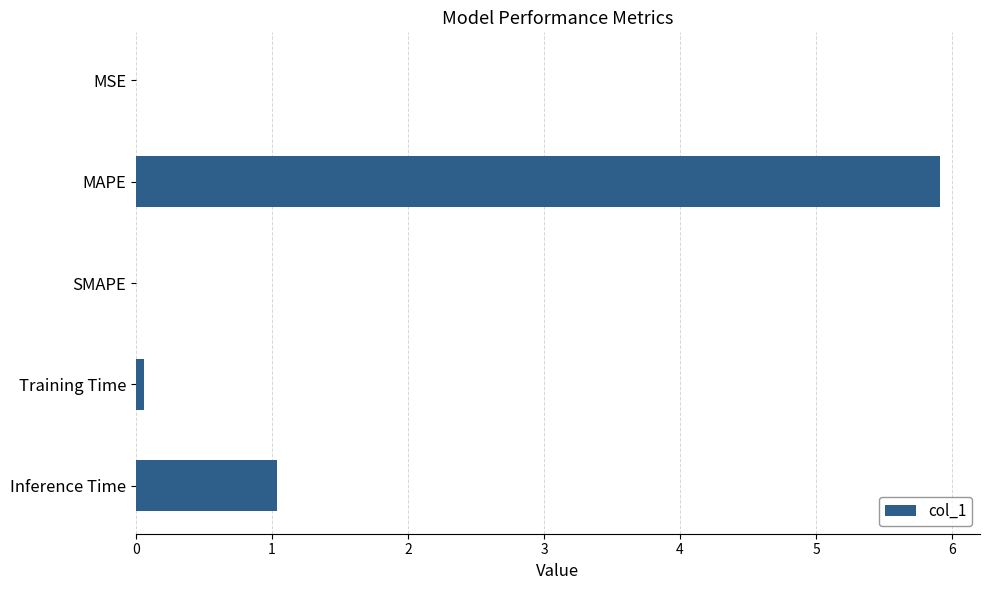

True or false: the data shows 5.9 at MAPE.

True